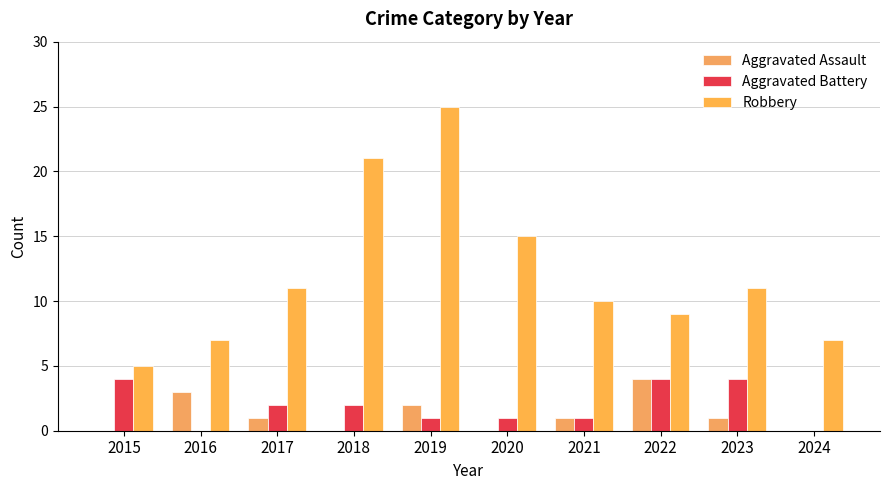

Where is Robbery nearest to the value 15?

2020